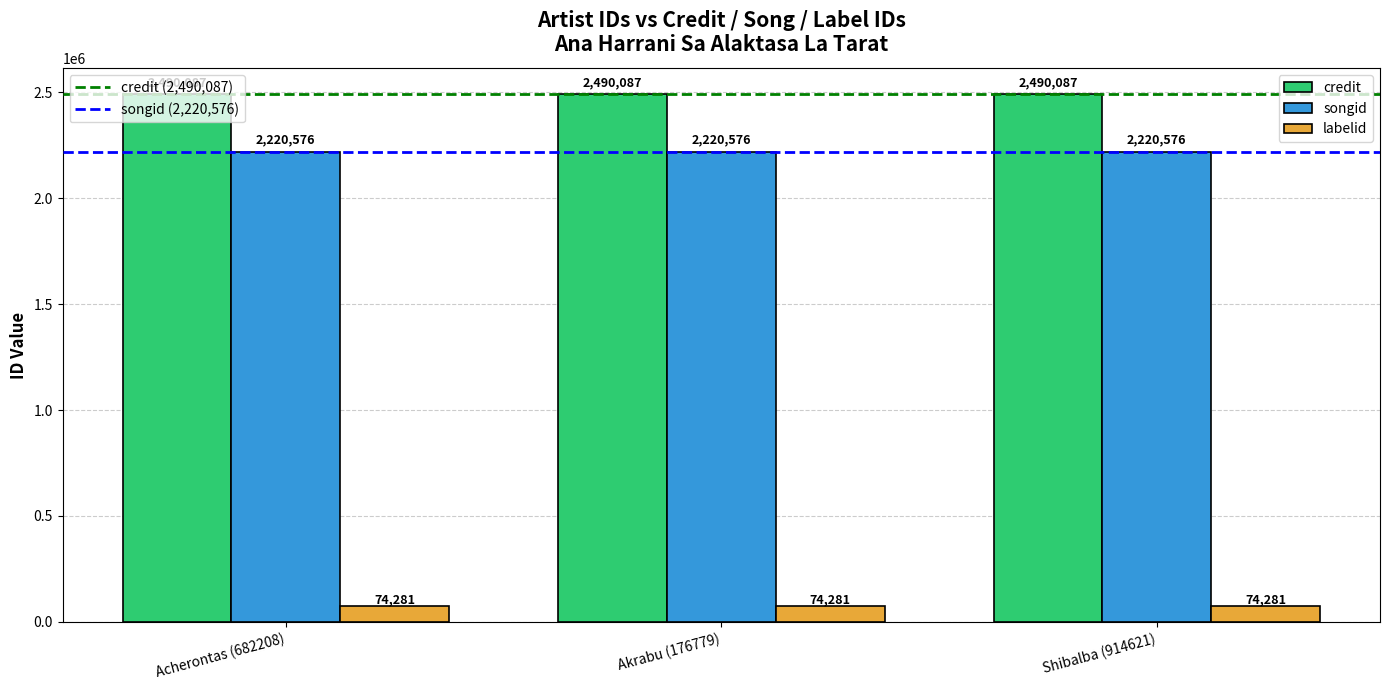

Which series has the largest total across all categories?

credit